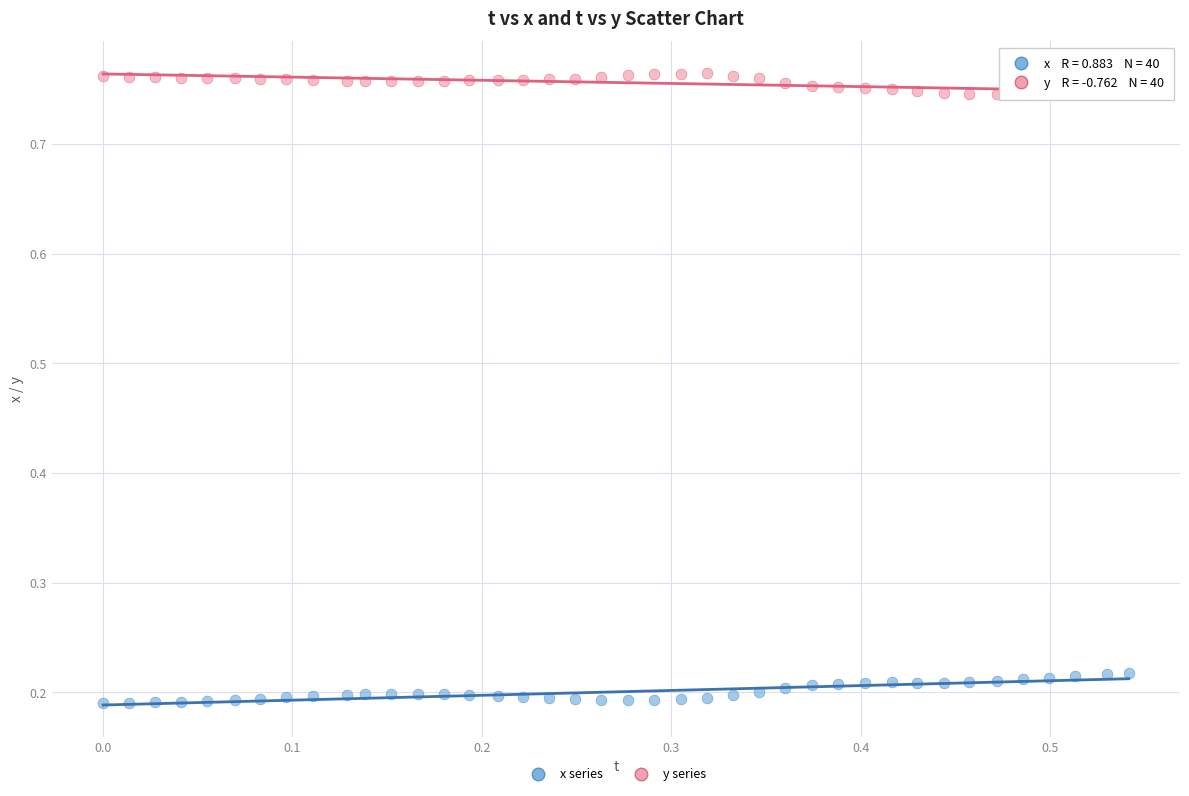

Across all data points, what is the range of Y values (max minus min)?

0.6